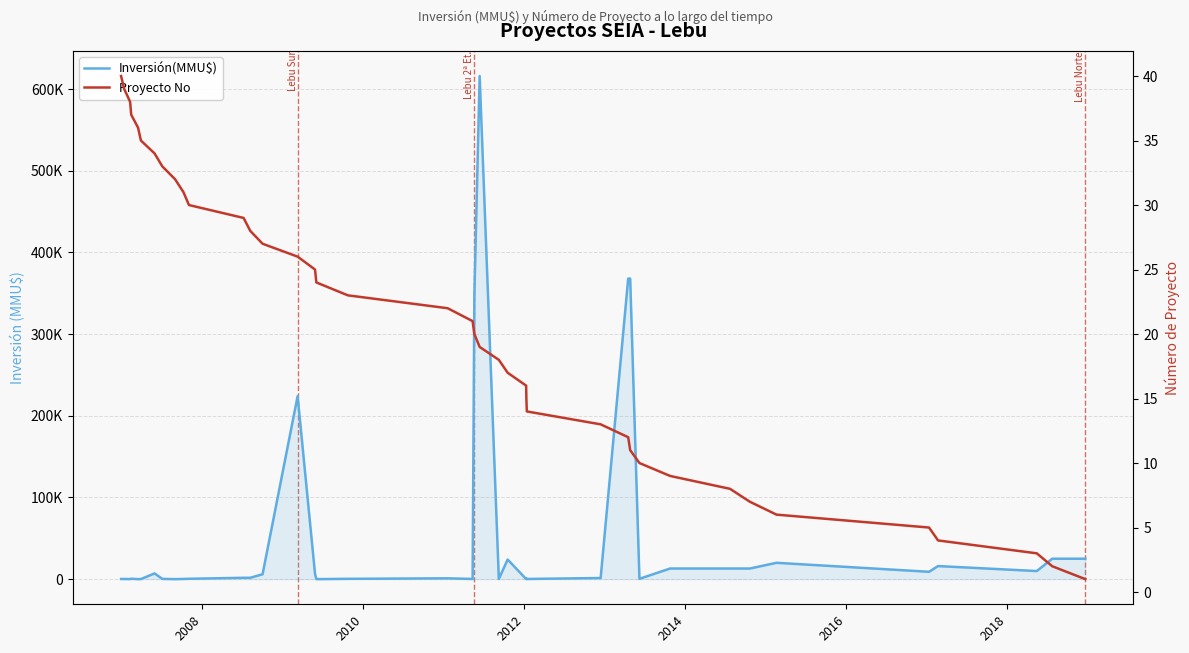

What is the maximum value shown in the chart?

616000